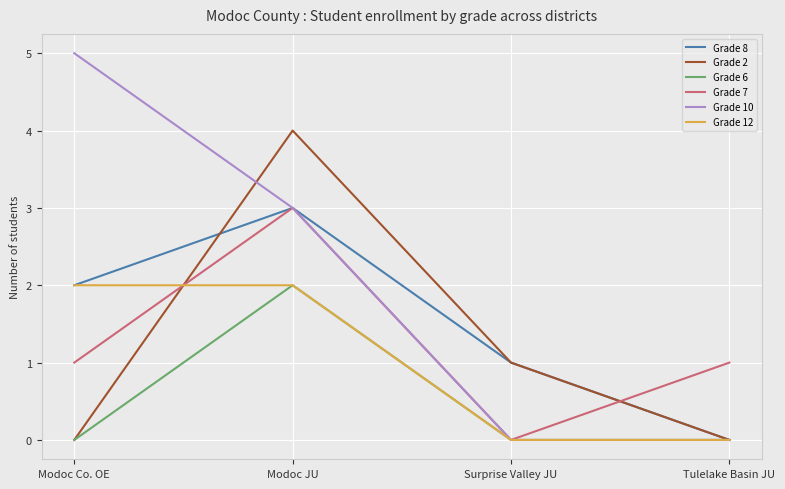

What is the sum of the Grade 8 values at Surprise Valley JU and Modoc Co. OE?

3